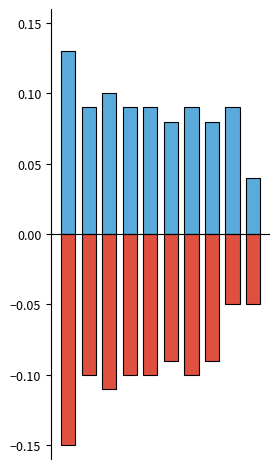

Is it true that Saida_Estimada equals 0.1 at 7?

False